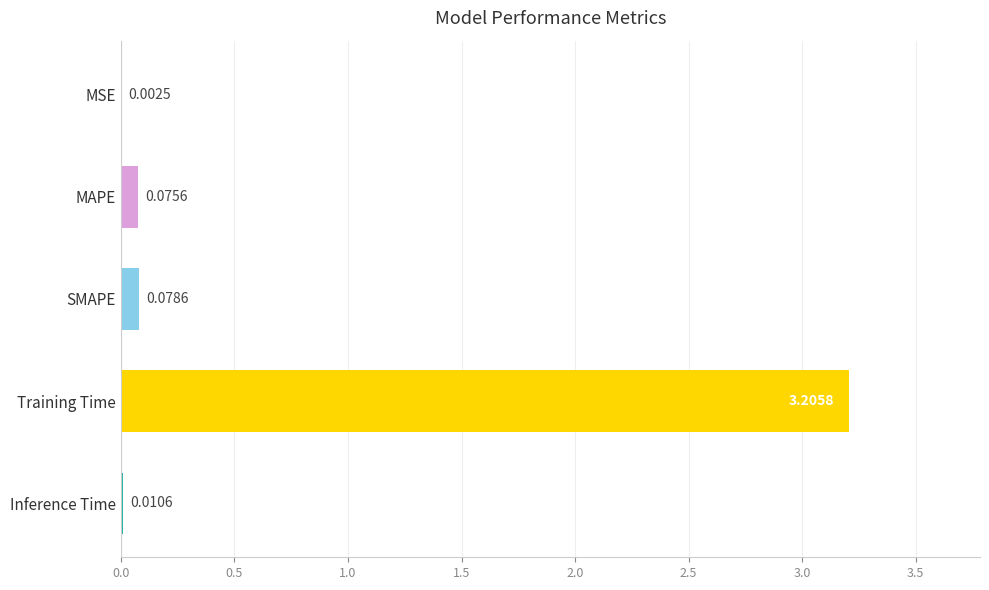

At which label is the value closest to 1?

SMAPE